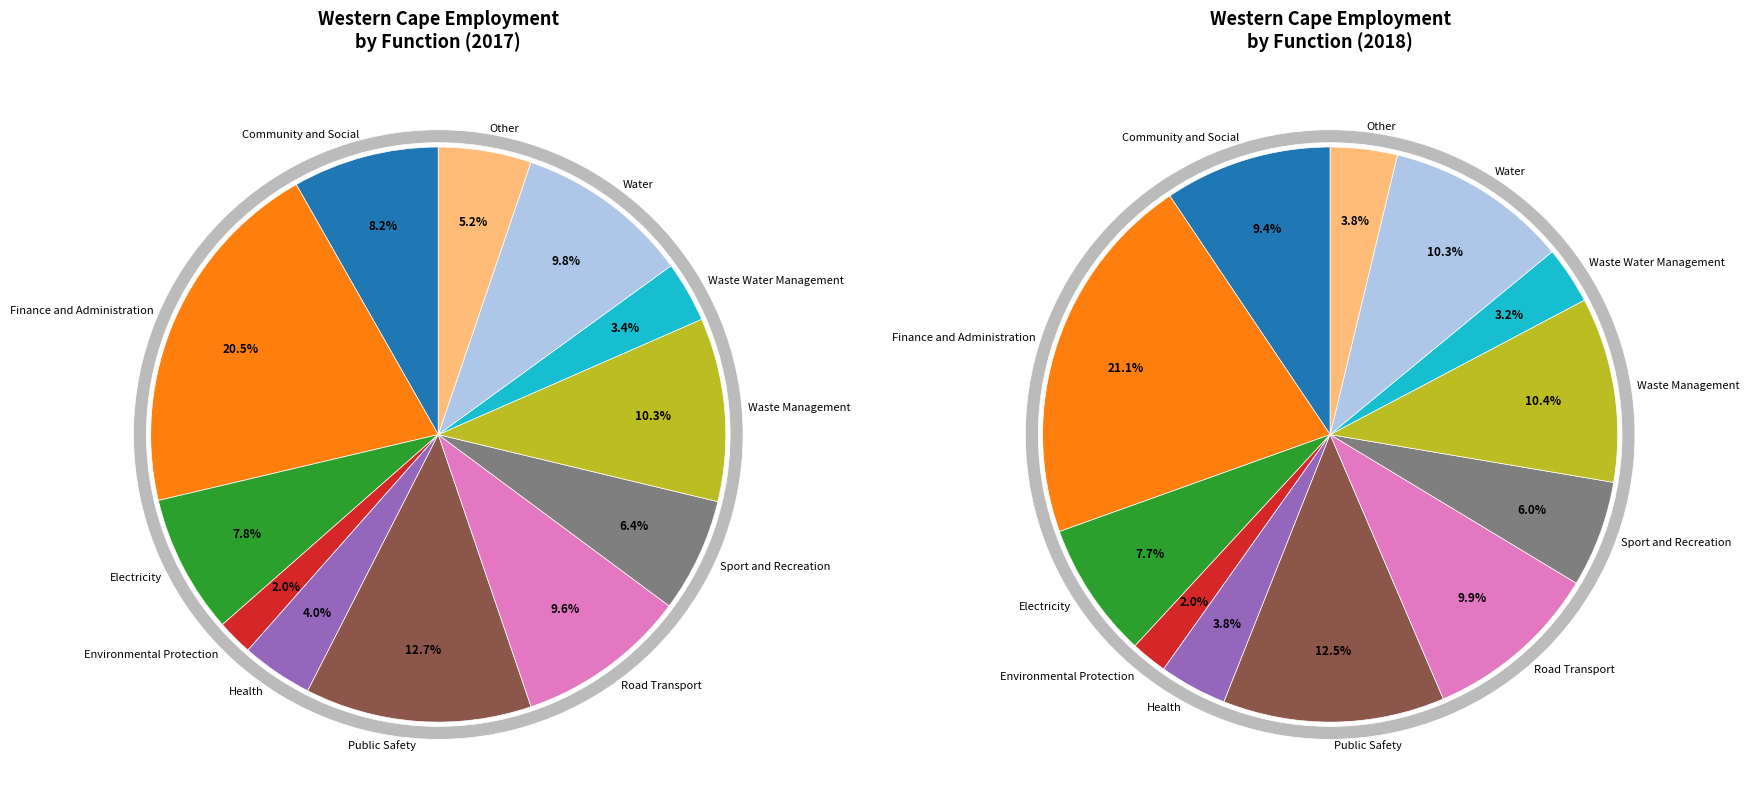

Combined, do Environmental Protection and Finance and Administration account for over 50%?

No